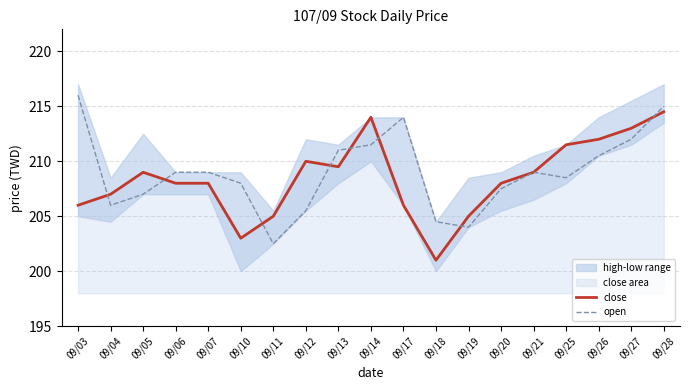

Between 09/07 and 09/11, which is larger?

09/07